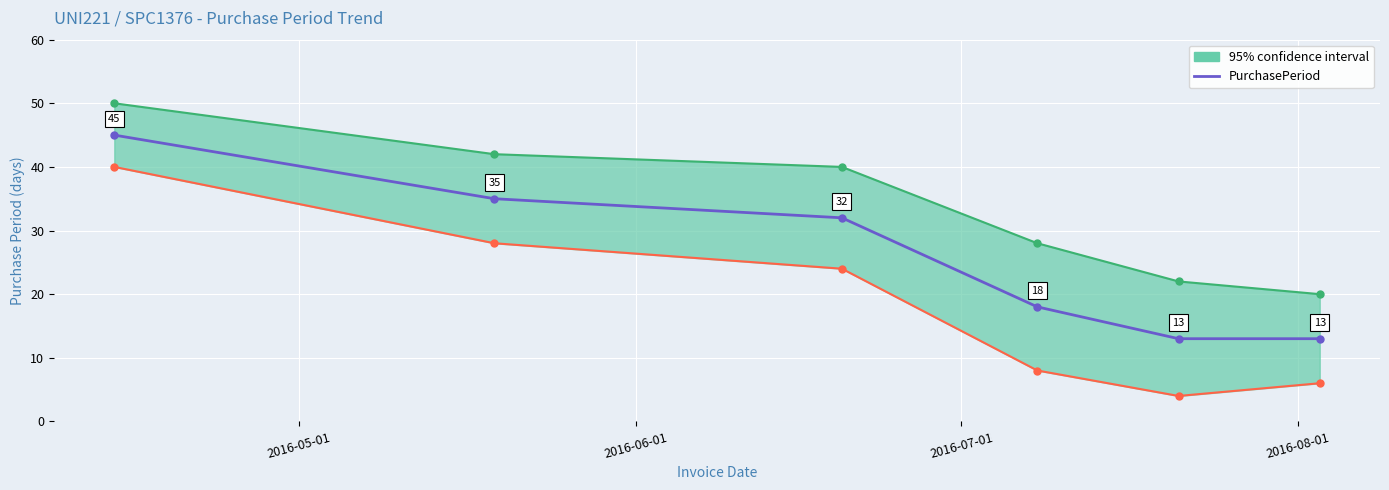

What is the smallest value displayed?

13